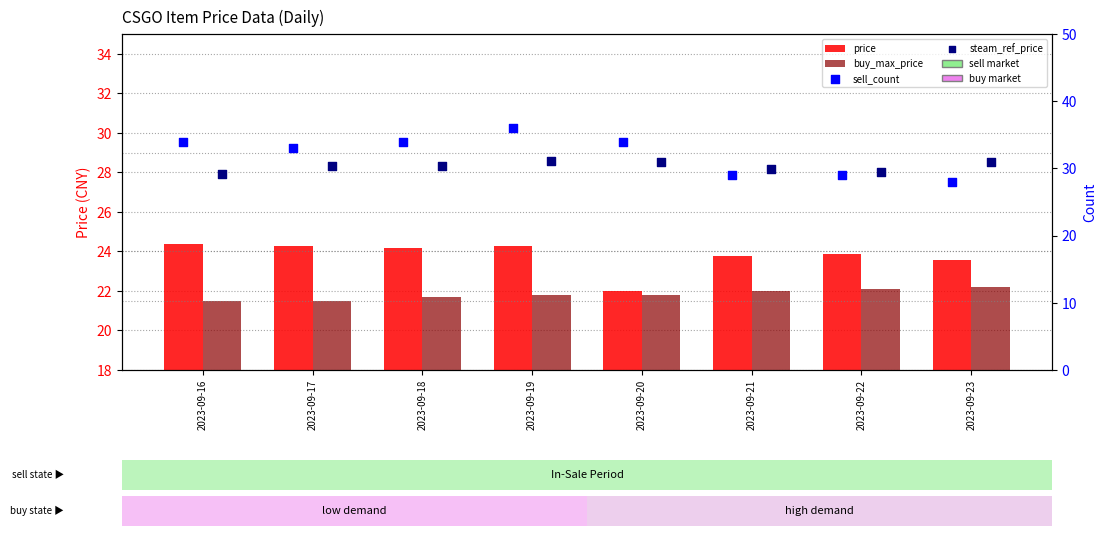

Which series reaches the maximum Y coordinate?

sell_count